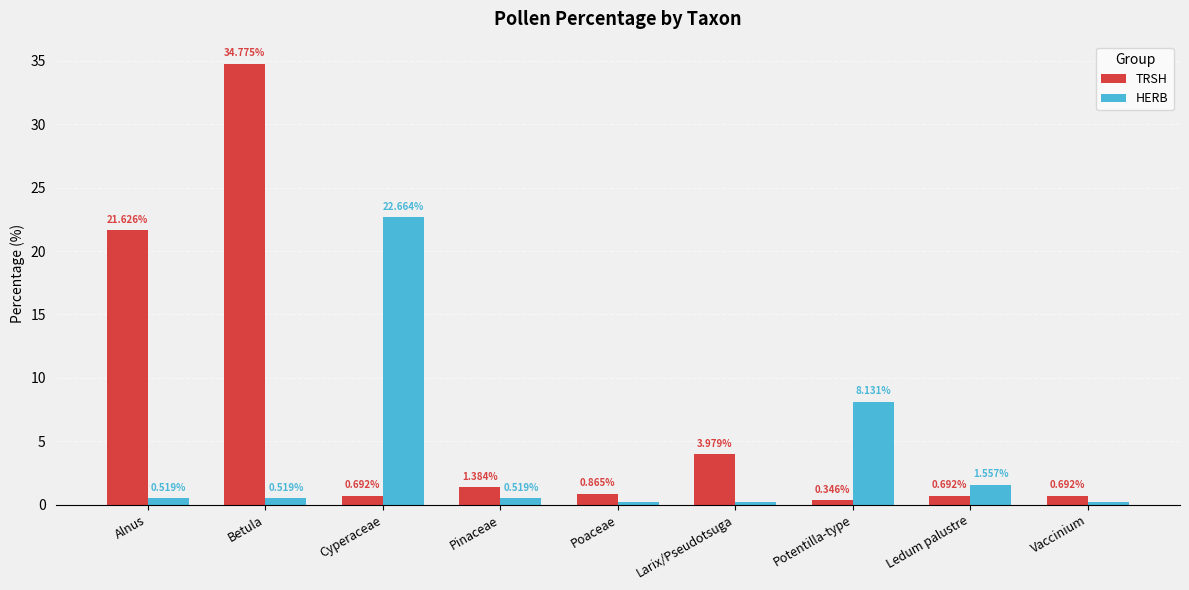

Which category has the highest value across all series?

Betula